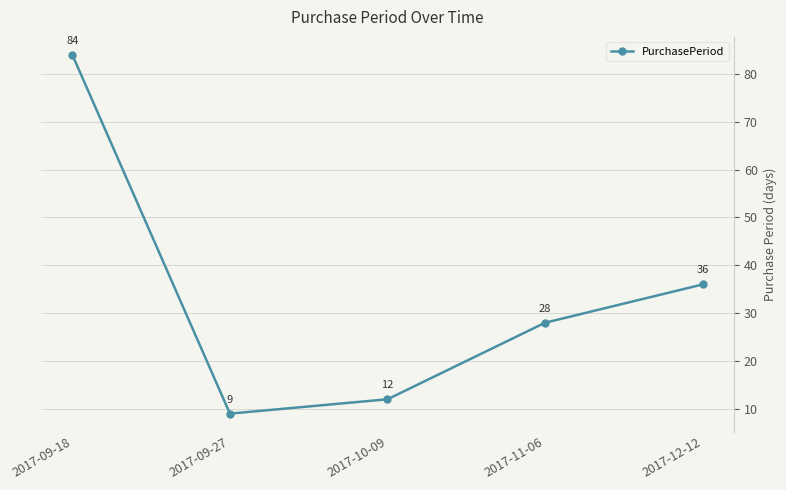

What is the value of the 3rd point from the left?

12